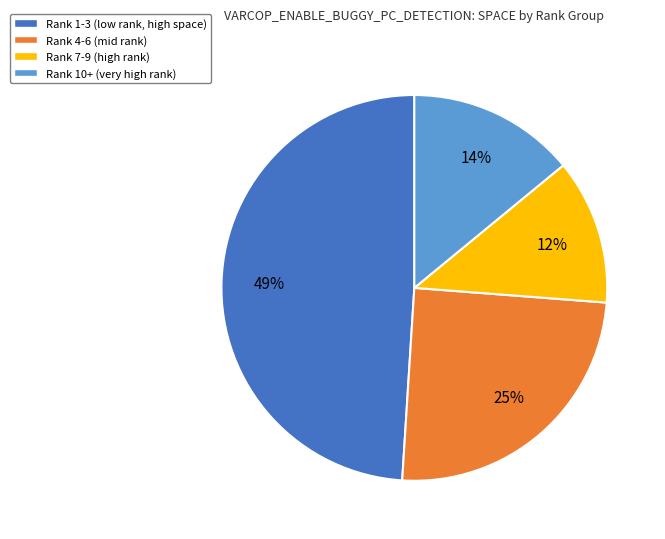

Rank the categories by value from lowest to highest.

Rank 7-9 (high rank), Rank 10+ (very high rank), Rank 4-6 (mid rank), Rank 1-3 (low rank, high space)